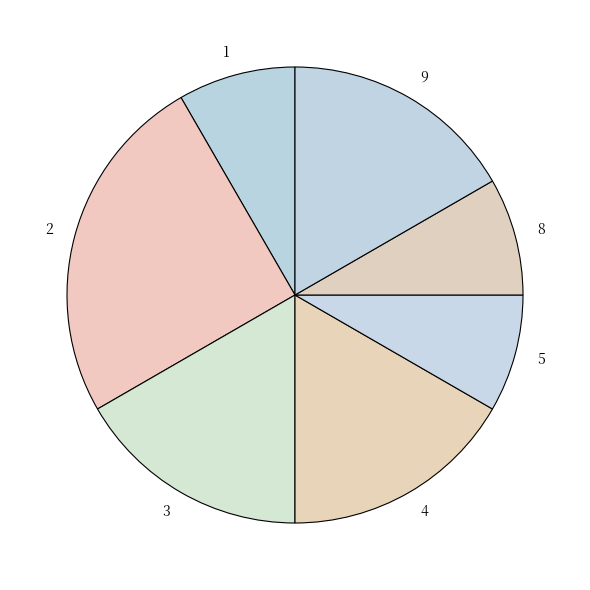

Which has a higher value, 4 or 5?

4